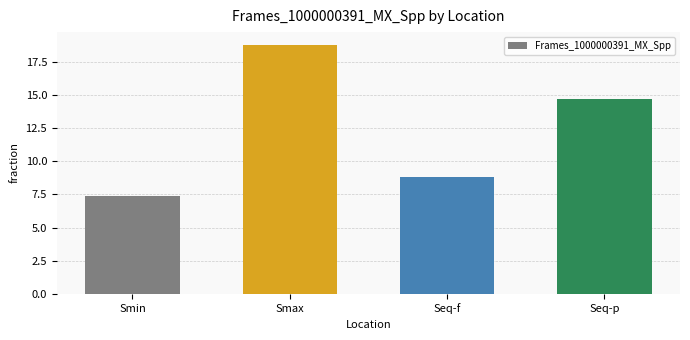

What is the sum of the values at Seq-p and Smin?

22.1